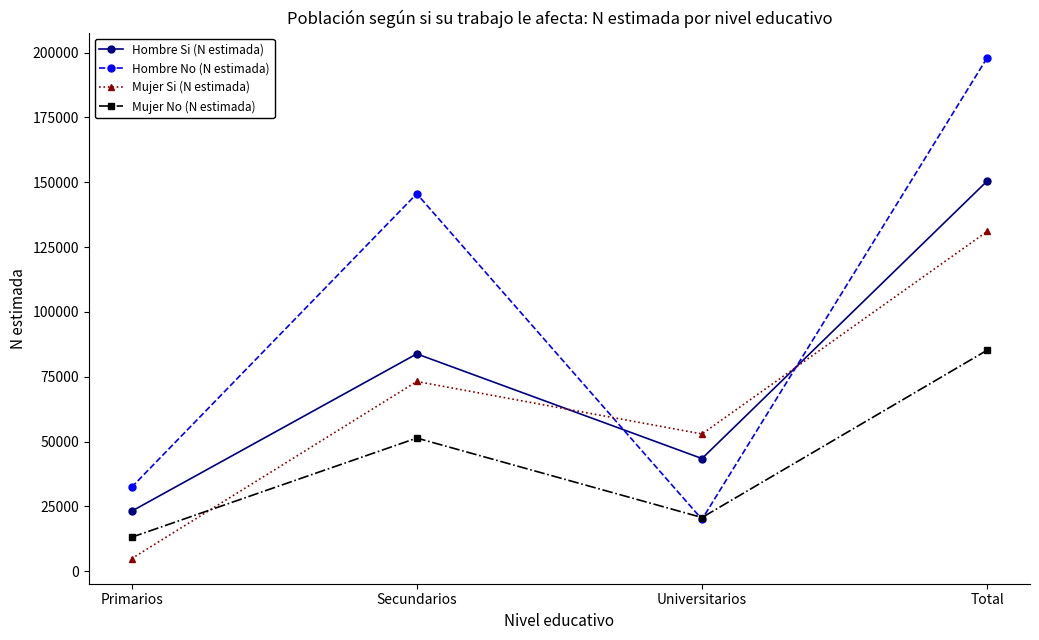

What position from the left is Secundarios?

2